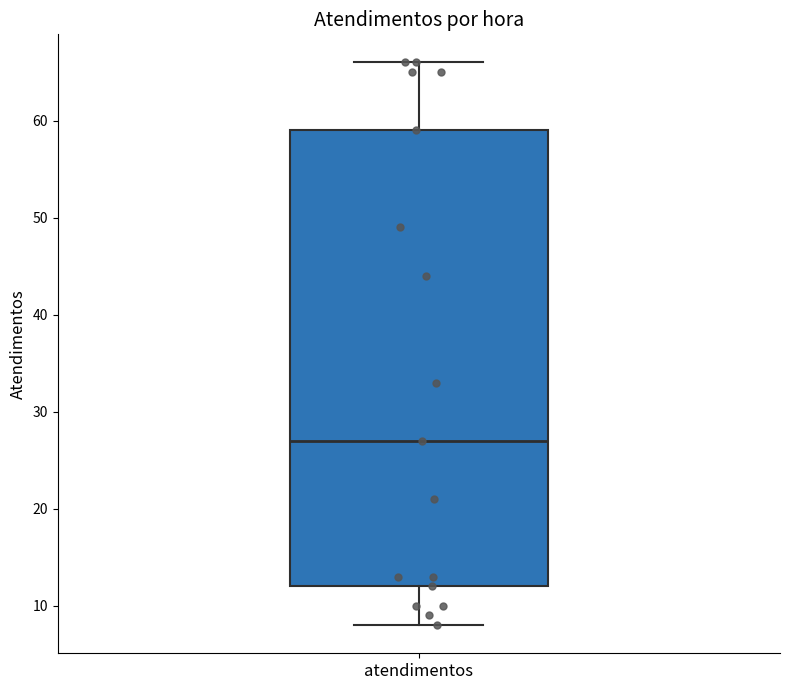

Read this box plot against the y-axis: the position of the median line, the range covered by the box, and the ends of both whiskers. The values are not printed on the chart, so give them approximately, as read against the axis.

median 27, box 12 to 59, whiskers 8 to 66